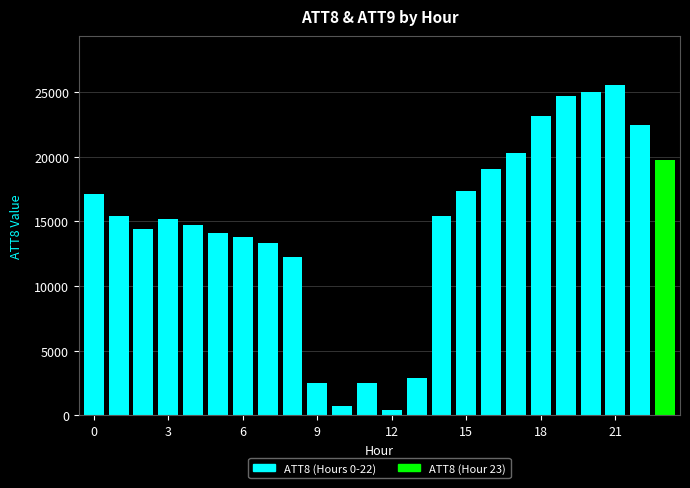

What is the average value?

14650